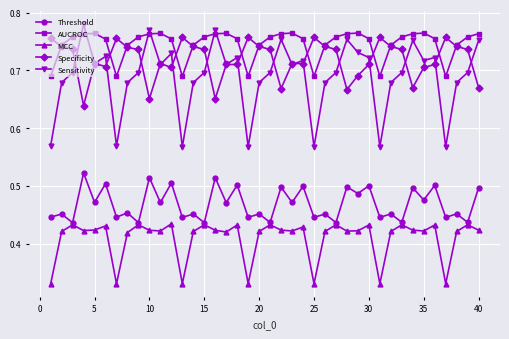

At how many categories does at least one series exceed 0?

40